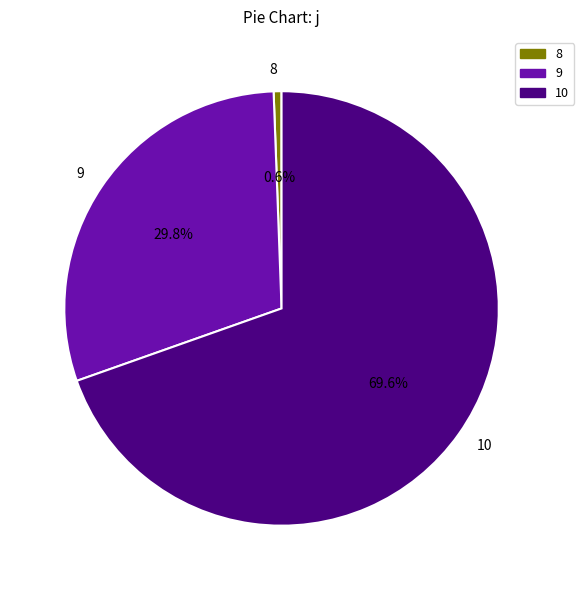

What portion of the pie excludes 9?

70.2%